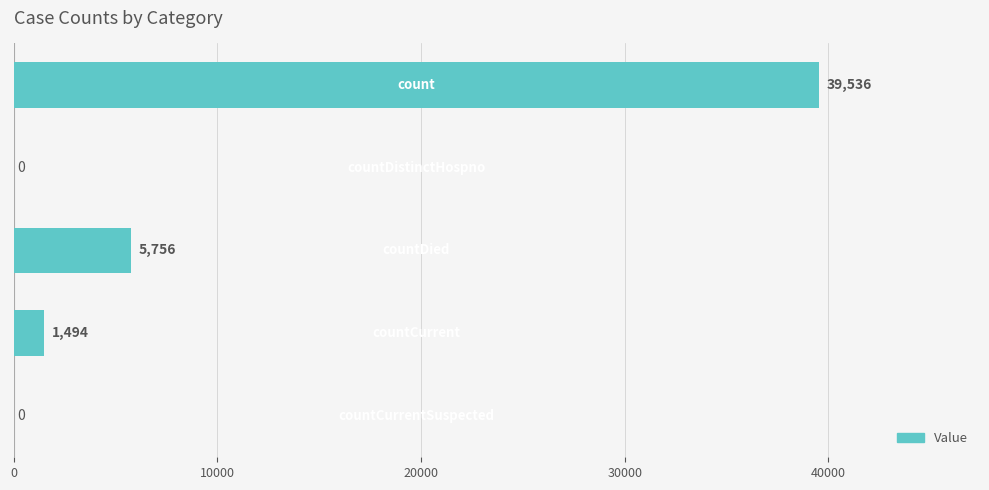

What is the sum of all values?

46786